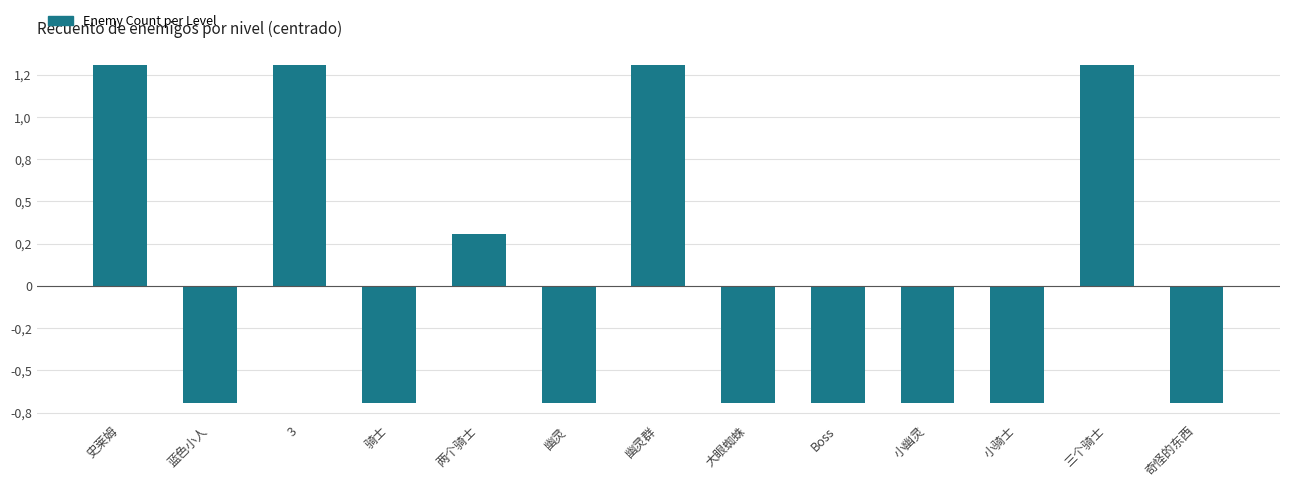

Are the bars horizontal?

No